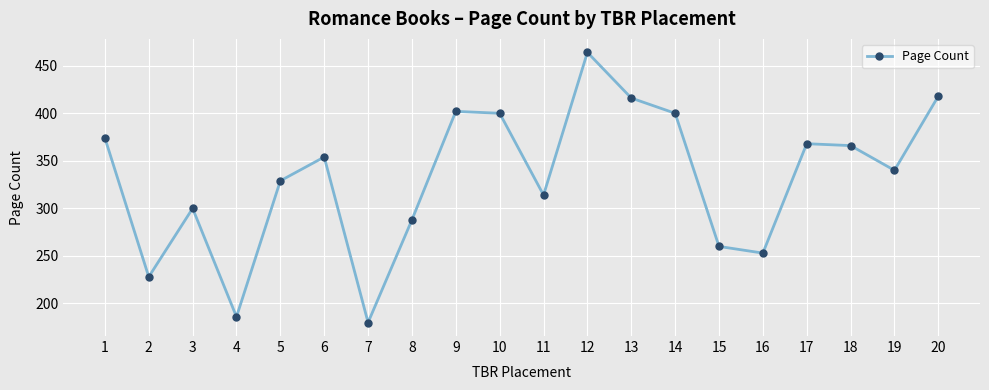

What value does the data have at 14, to the nearest 50?

400